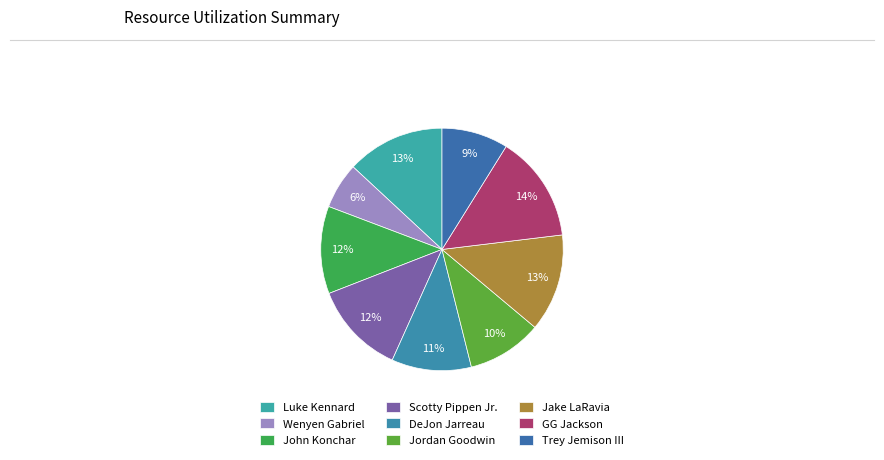

What is the smallest slice in the pie chart?

Wenyen Gabriel